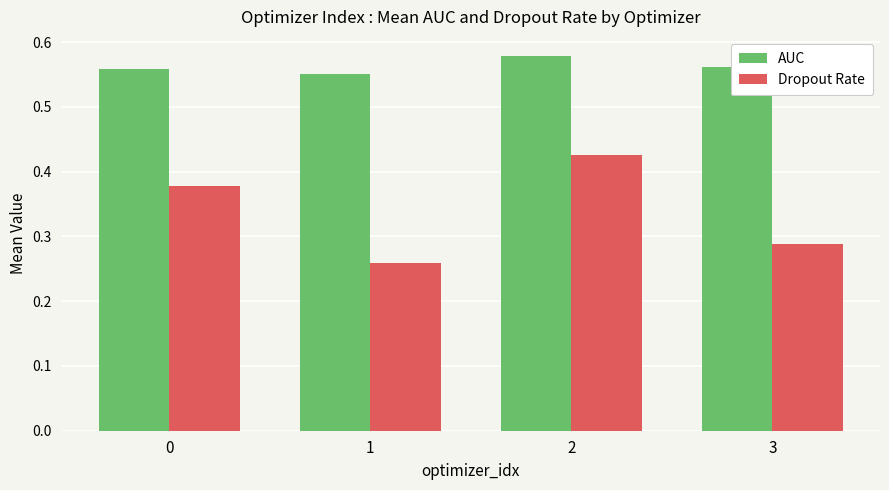

What are all the series names shown in the legend?

AUC, Dropout Rate